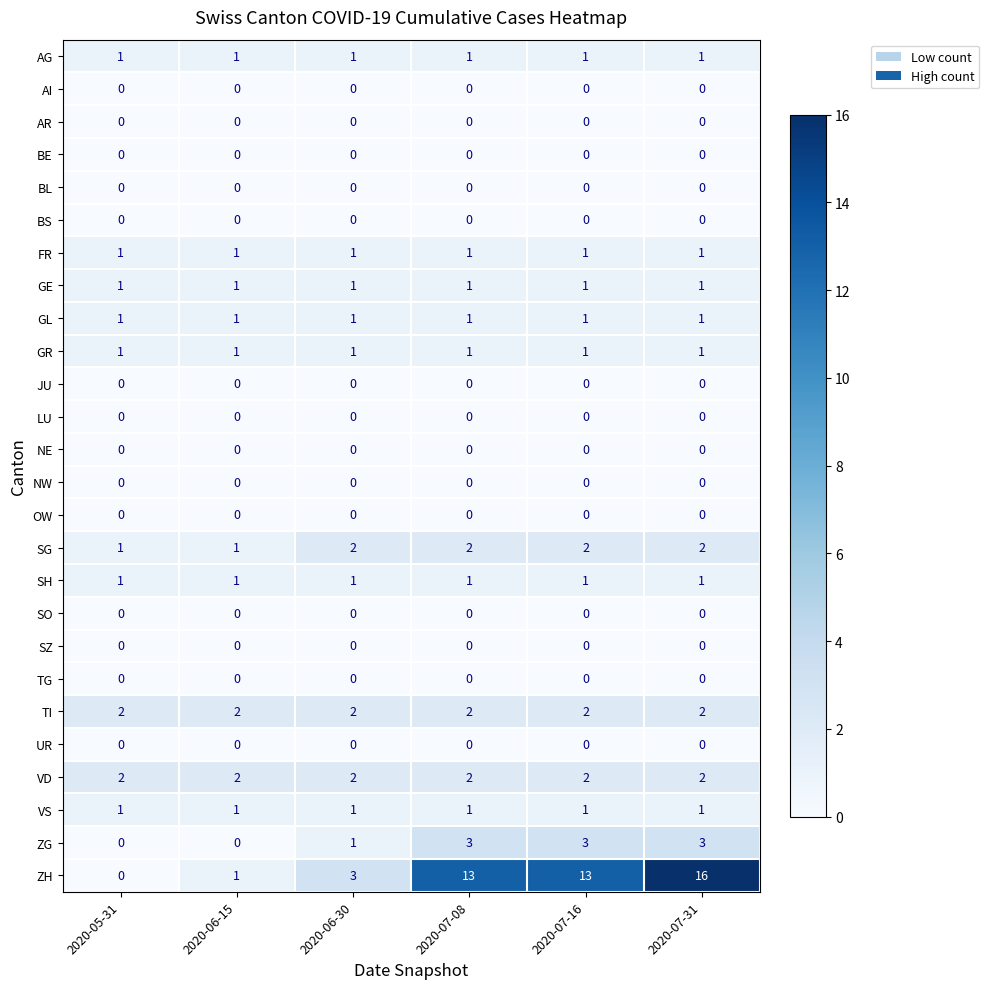

Between 2020-06-30 and 2020-07-31, which series saw the biggest shift?

ZH